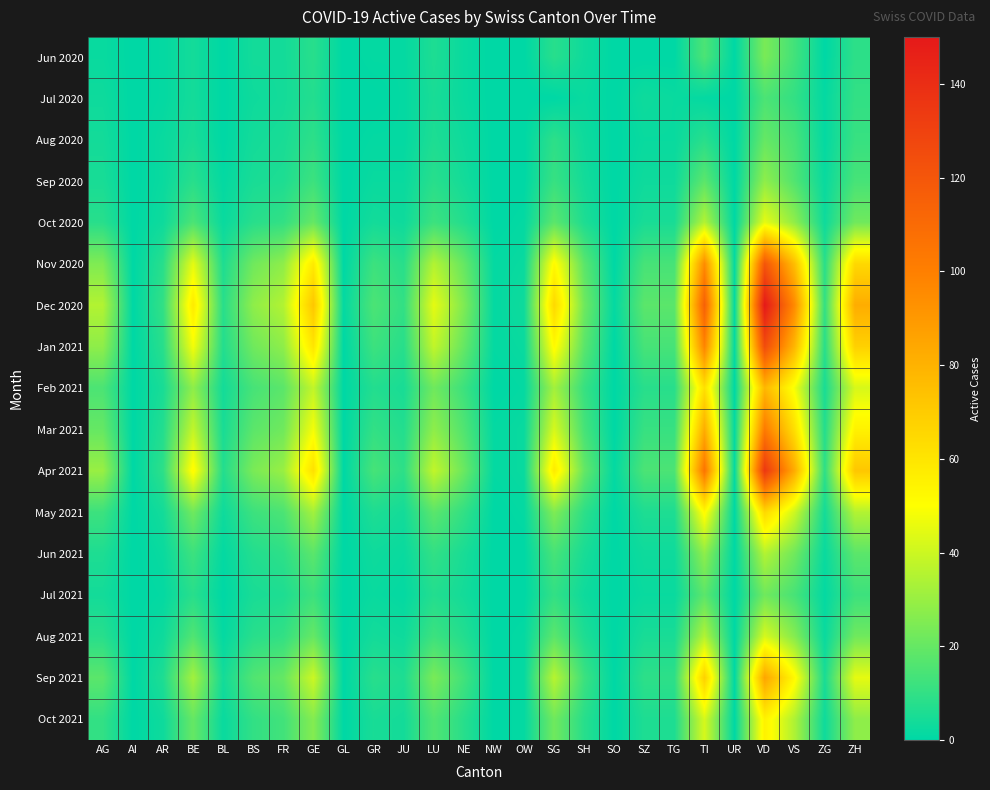

Reading left to right, extract all data points from this chart.

Jun 2020: AG=2	AI=0	AR=1	BE=4	BL=0	BS=4	FR=4	GE=8	GL=0	GR=1	JU=1	LU=6	NE=2	NW=0	OW=0	SG=8	SH=3	SO=0	SZ=0	TG=0	TI=15	UR=0	VD=24	VS=13	ZG=0	ZH=9
Jul 2020: AG=3	AI=0	AR=1	BE=4	BL=0	BS=3	FR=4	GE=7	GL=0	GR=0	JU=1	LU=5	NE=2	NW=0	OW=0	SG=0	SH=2	SO=0	SZ=3	TG=2	TI=1	UR=0	VD=15	VS=10	ZG=1	ZH=10
Aug 2020: AG=4	AI=0	AR=2	BE=5	BL=0	BS=4	FR=5	GE=9	GL=0	GR=1	JU=1	LU=6	NE=3	NW=0	OW=0	SG=9	SH=3	SO=0	SZ=2	TG=2	TI=8	UR=0	VD=20	VS=14	ZG=1	ZH=11
Sep 2020: AG=5	AI=0	AR=2	BE=8	BL=1	BS=5	FR=6	GE=12	GL=0	GR=2	JU=2	LU=8	NE=4	NW=0	OW=0	SG=11	SH=4	SO=0	SZ=3	TG=3	TI=18	UR=0	VD=28	VS=16	ZG=2	ZH=14
Oct 2020: AG=8	AI=0	AR=3	BE=15	BL=2	BS=8	FR=10	GE=20	GL=0	GR=4	JU=3	LU=12	NE=7	NW=0	OW=1	SG=18	SH=6	SO=0	SZ=5	TG=5	TI=35	UR=0	VD=45	VS=28	ZG=3	ZH=22
Nov 2020: AG=25	AI=0	AR=8	BE=45	BL=6	BS=22	FR=28	GE=58	GL=0	GR=12	JU=8	LU=35	NE=20	NW=1	OW=2	SG=52	SH=18	SO=0	SZ=14	TG=14	TI=95	UR=1	VD=120	VS=75	ZG=8	ZH=65
Dec 2020: AG=35	AI=0	AR=10	BE=58	BL=8	BS=28	FR=35	GE=72	GL=1	GR=15	JU=10	LU=45	NE=25	NW=1	OW=3	SG=65	SH=22	SO=1	SZ=18	TG=18	TI=115	UR=1	VD=150	VS=95	ZG=10	ZH=82
Jan 2021: AG=28	AI=0	AR=8	BE=48	BL=7	BS=22	FR=28	GE=60	GL=0	GR=12	JU=8	LU=38	NE=20	NW=1	OW=2	SG=52	SH=18	SO=0	SZ=14	TG=14	TI=98	UR=1	VD=125	VS=78	ZG=8	ZH=68
Feb 2021: AG=15	AI=0	AR=5	BE=28	BL=4	BS=14	FR=18	GE=38	GL=0	GR=7	JU=5	LU=22	NE=12	NW=0	OW=1	SG=32	SH=11	SO=0	SZ=8	TG=8	TI=62	UR=0	VD=78	VS=48	ZG=5	ZH=42
Mar 2021: AG=20	AI=0	AR=7	BE=38	BL=5	BS=18	FR=22	GE=48	GL=0	GR=10	JU=7	LU=28	NE=16	NW=1	OW=2	SG=42	SH=14	SO=0	SZ=11	TG=11	TI=82	UR=1	VD=102	VS=62	ZG=7	ZH=55
Apr 2021: AG=30	AI=0	AR=9	BE=52	BL=7	BS=24	FR=30	GE=62	GL=0	GR=14	JU=9	LU=38	NE=21	NW=1	OW=2	SG=58	SH=20	SO=1	SZ=15	TG=15	TI=105	UR=1	VD=135	VS=82	ZG=9	ZH=72
May 2021: AG=12	AI=0	AR=4	BE=22	BL=3	BS=12	FR=15	GE=32	GL=0	GR=6	JU=4	LU=18	NE=10	NW=0	OW=1	SG=25	SH=9	SO=0	SZ=6	TG=6	TI=52	UR=0	VD=65	VS=40	ZG=4	ZH=35
Jun 2021: AG=6	AI=0	AR=2	BE=12	BL=1	BS=7	FR=9	GE=18	GL=0	GR=3	JU=2	LU=10	NE=5	NW=0	OW=0	SG=14	SH=5	SO=0	SZ=3	TG=3	TI=28	UR=0	VD=35	VS=22	ZG=2	ZH=18
Jul 2021: AG=4	AI=0	AR=1	BE=8	BL=0	BS=5	FR=6	GE=12	GL=0	GR=2	JU=1	LU=7	NE=4	NW=0	OW=0	SG=10	SH=3	SO=0	SZ=2	TG=2	TI=18	UR=0	VD=22	VS=14	ZG=1	ZH=12
Aug 2021: AG=8	AI=0	AR=3	BE=16	BL=1	BS=8	FR=10	GE=20	GL=0	GR=4	JU=3	LU=12	NE=7	NW=0	OW=1	SG=18	SH=6	SO=0	SZ=5	TG=5	TI=35	UR=0	VD=42	VS=26	ZG=2	ZH=22
Sep 2021: AG=18	AI=0	AR=6	BE=32	BL=4	BS=16	FR=20	GE=40	GL=0	GR=8	JU=6	LU=24	NE=13	NW=0	OW=1	SG=36	SH=12	SO=0	SZ=9	TG=9	TI=68	UR=0	VD=85	VS=52	ZG=5	ZH=45
Oct 2021: AG=10	AI=0	AR=3	BE=20	BL=2	BS=10	FR=13	GE=26	GL=0	GR=5	JU=4	LU=16	NE=8	NW=0	OW=1	SG=22	SH=8	SO=0	SZ=6	TG=6	TI=42	UR=0	VD=55	VS=34	ZG=3	ZH=28